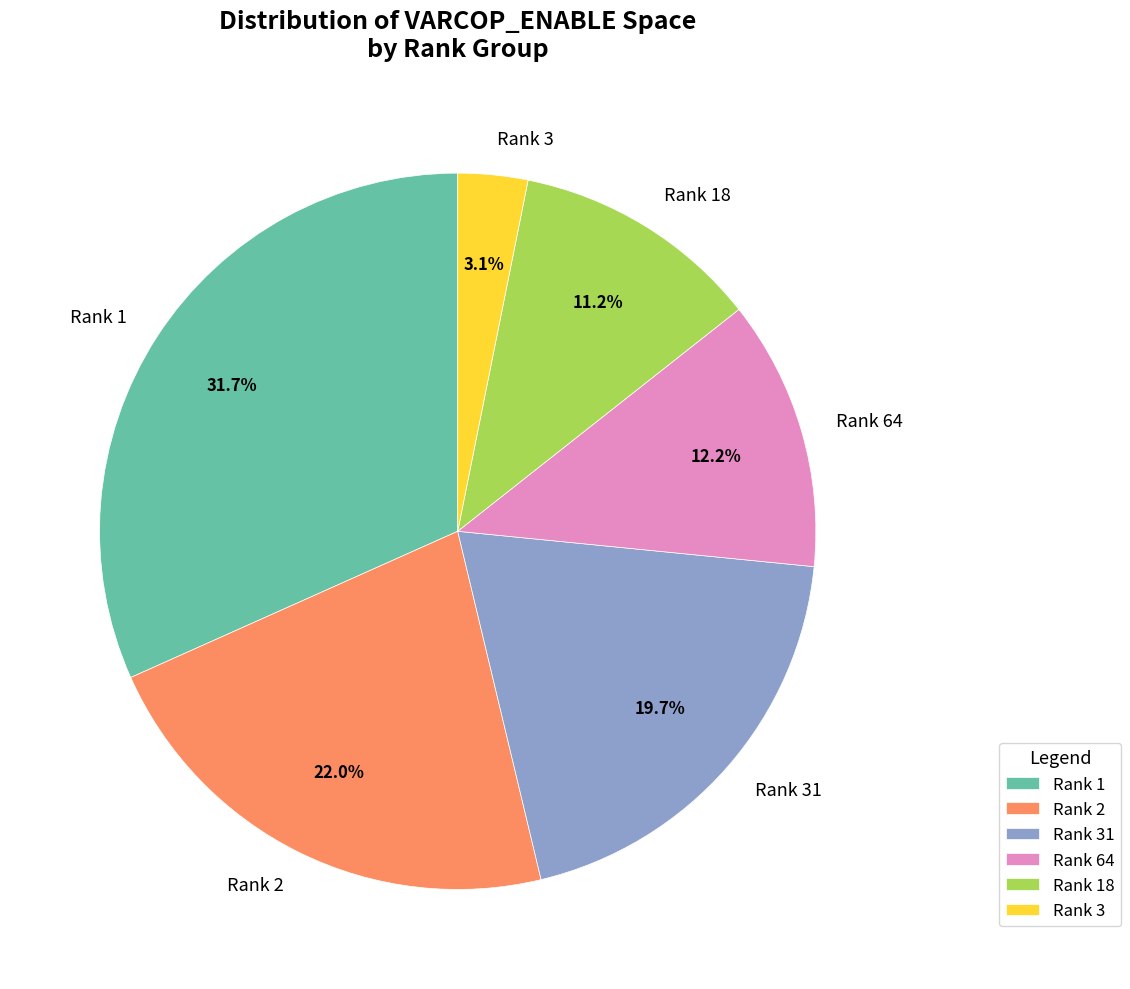

Rank the categories by value from lowest to highest.

Rank 3, Rank 18, Rank 64, Rank 31, Rank 2, Rank 1